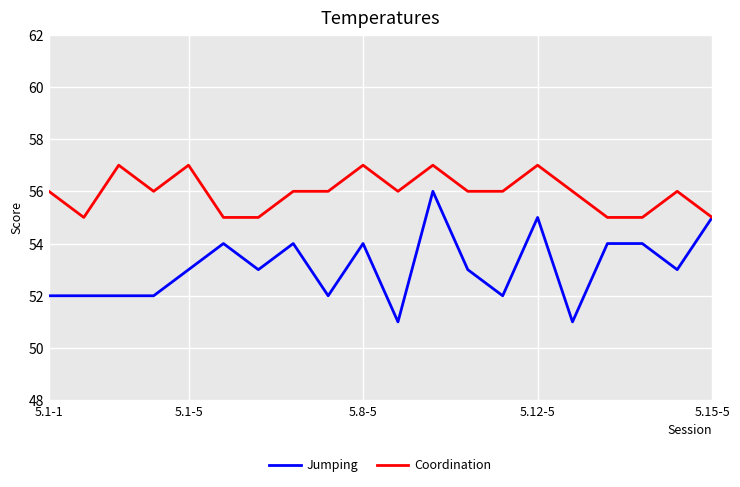

Which series has the widest spread of values?

Jumping